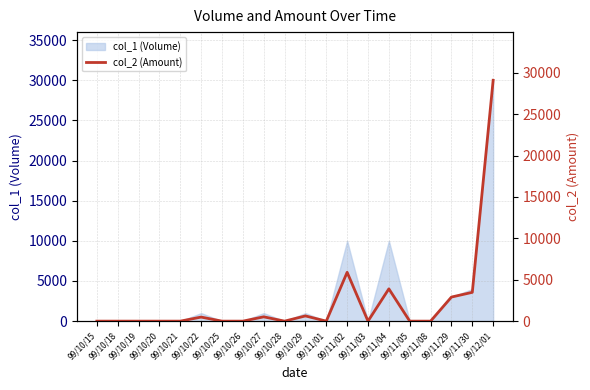

The value at 99/11/08 is 14198. True or false?

False